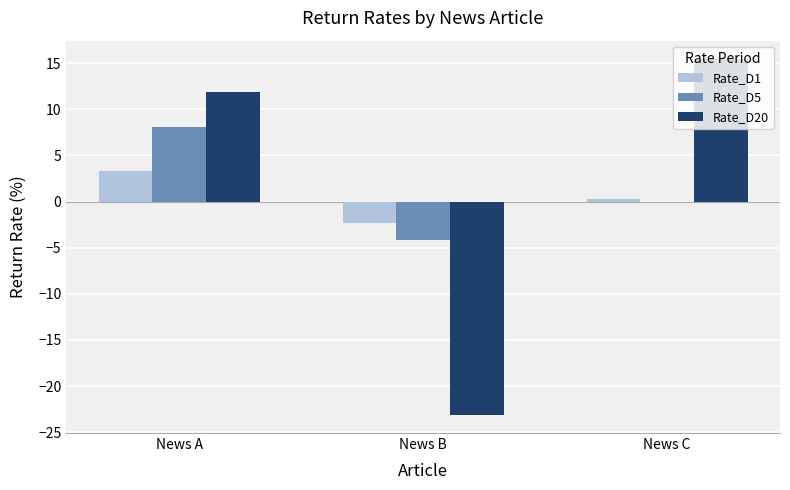

Where is Rate_D5 nearest to the value 1?

News C